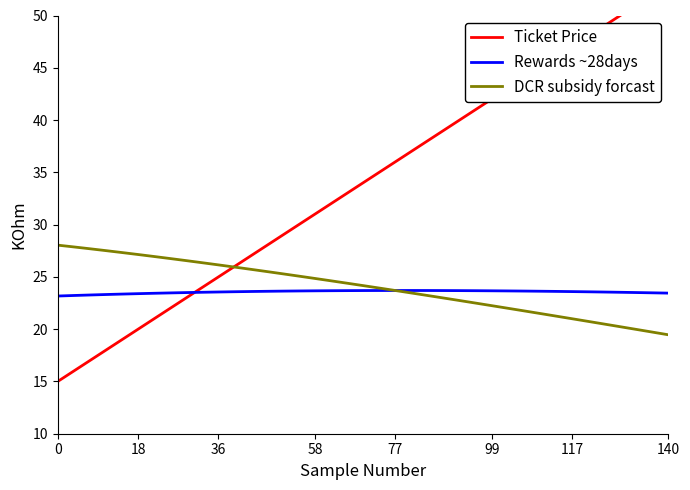

What is the highest value of the Rewards ~28days series?

23.7